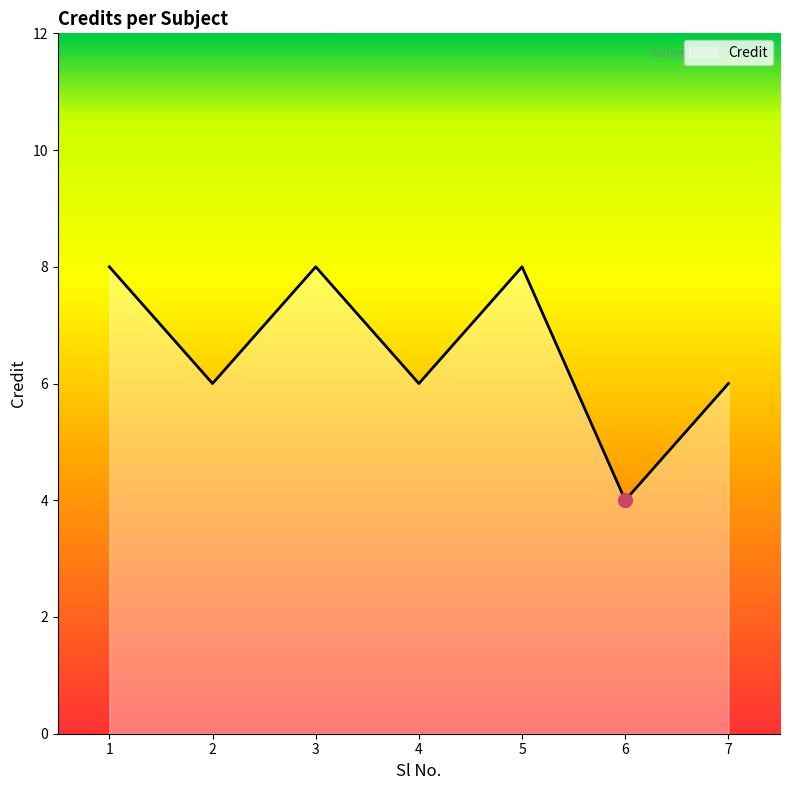

Reading left to right, extract all data points from this chart.

1=8	2=6	3=8	4=6	5=8	6=4	7=6